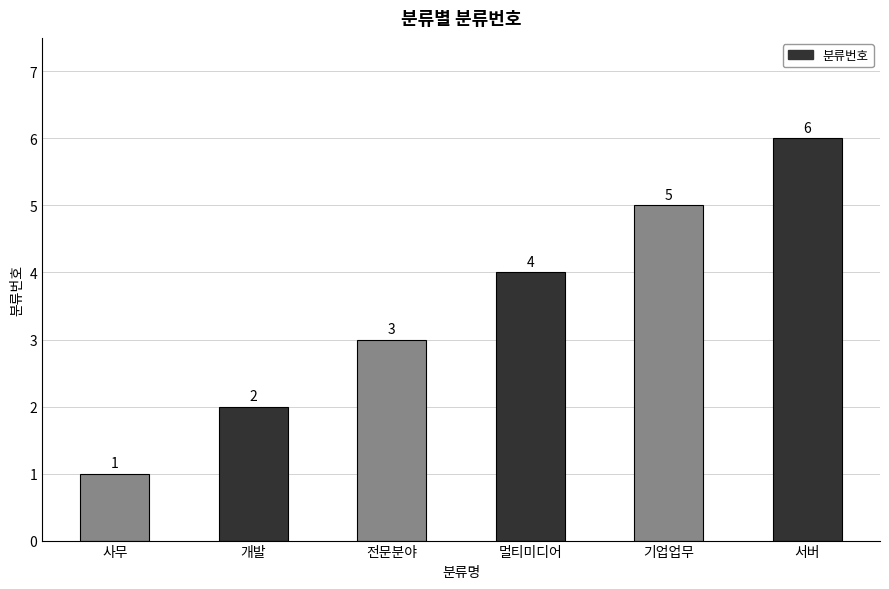

How many values are between 2 and 5?

4